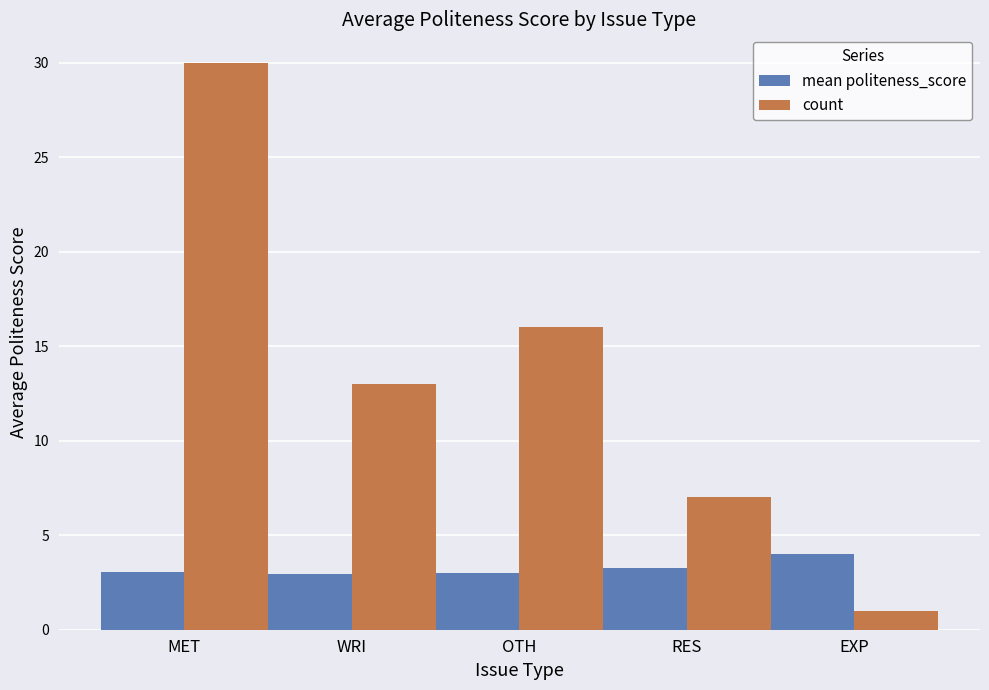

The count series shows 16.0 at OTH. True or false?

True